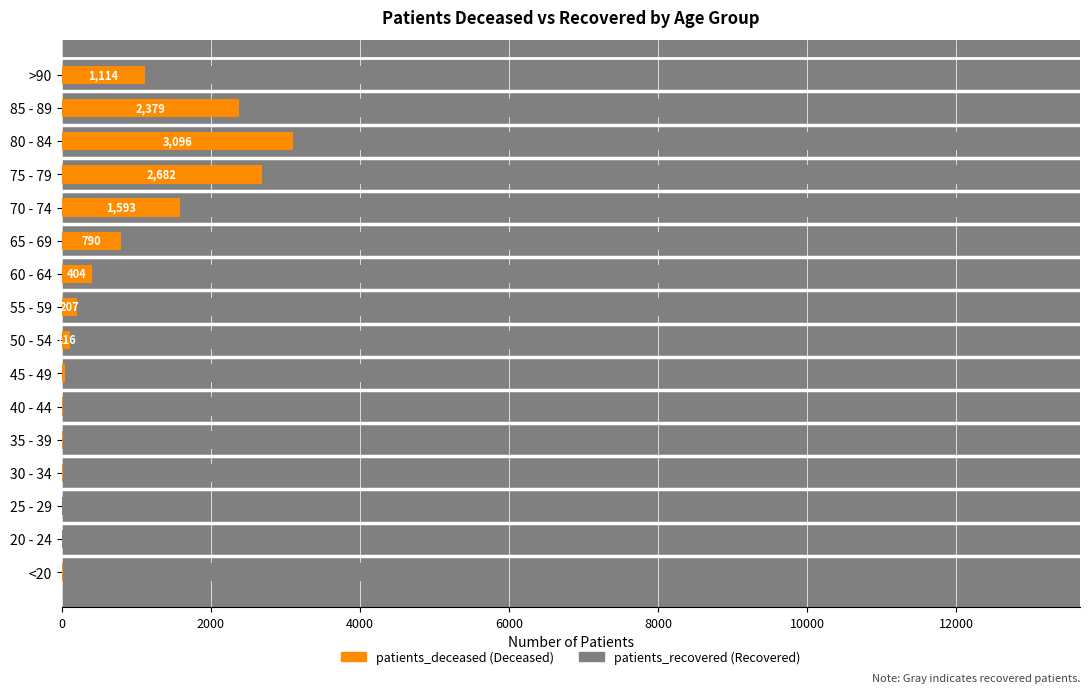

At which category is the sum across all series the highest?

75 - 79